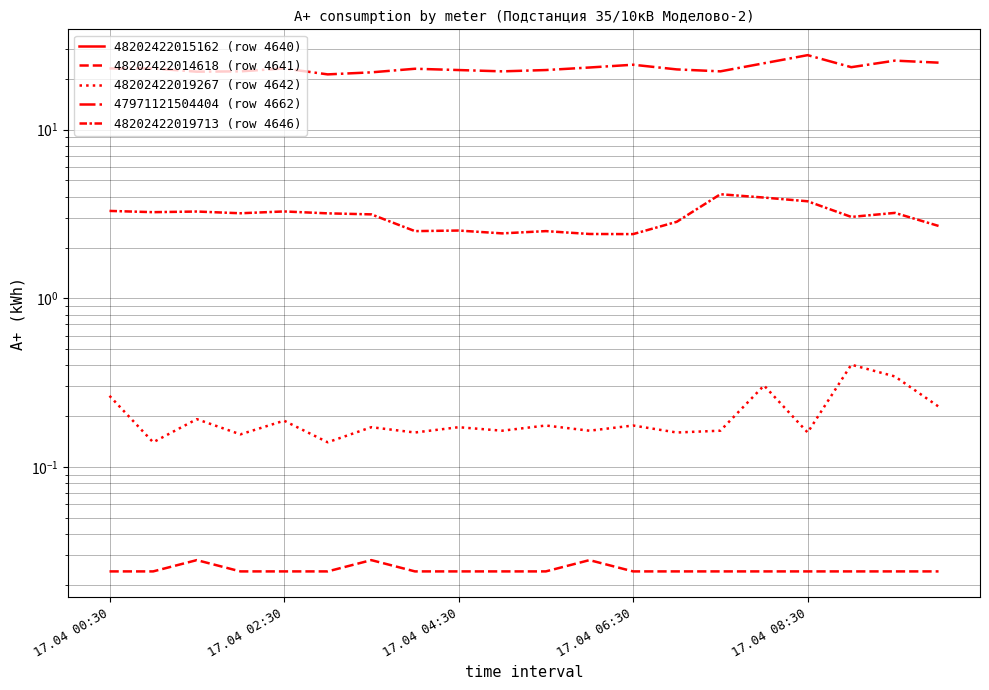

How many lines are shown in the chart?

5